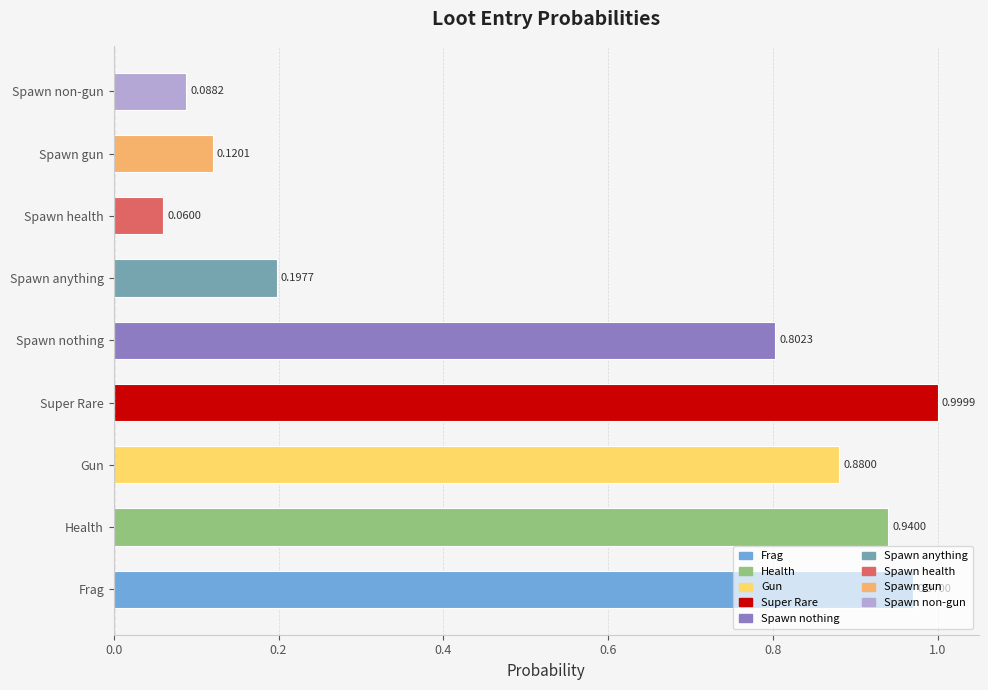

What position from the left is Spawn gun?

8